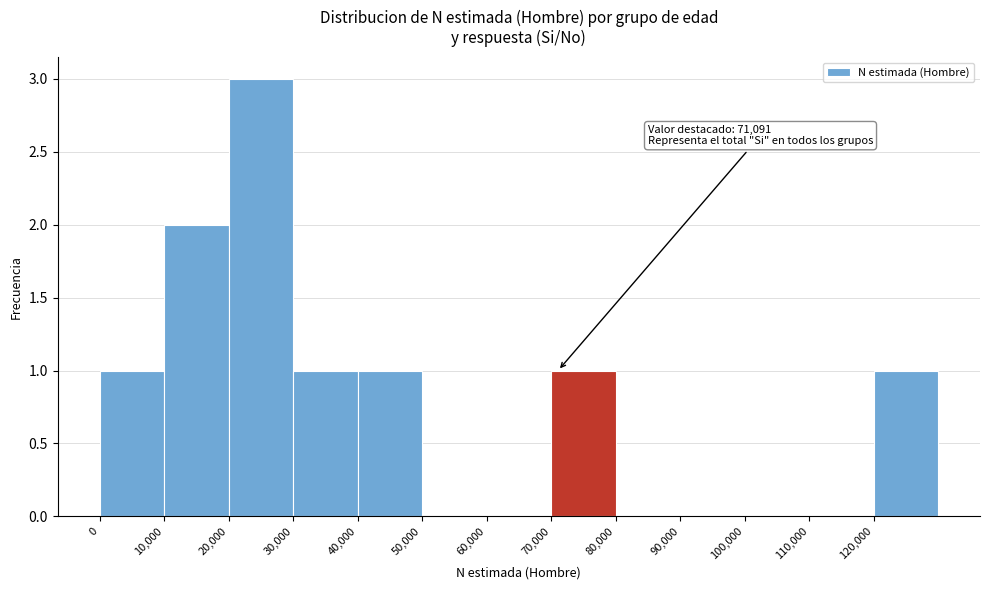

Over which range of the x-axis is the bar tallest?

20000 to 30000